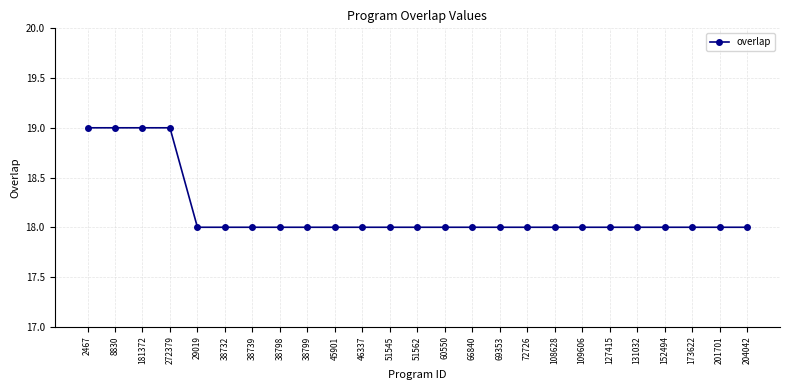

Approximately how many times larger is the value at 38739 compared to 127415?

1.0